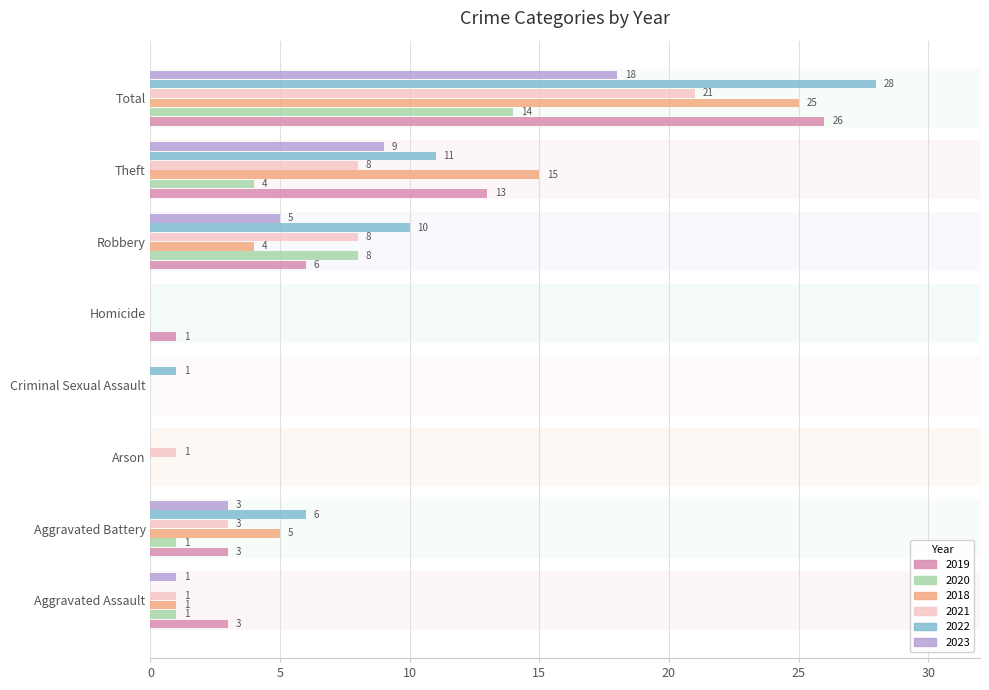

Is it true that 2018 equals 0 at Aggravated Assault?

False